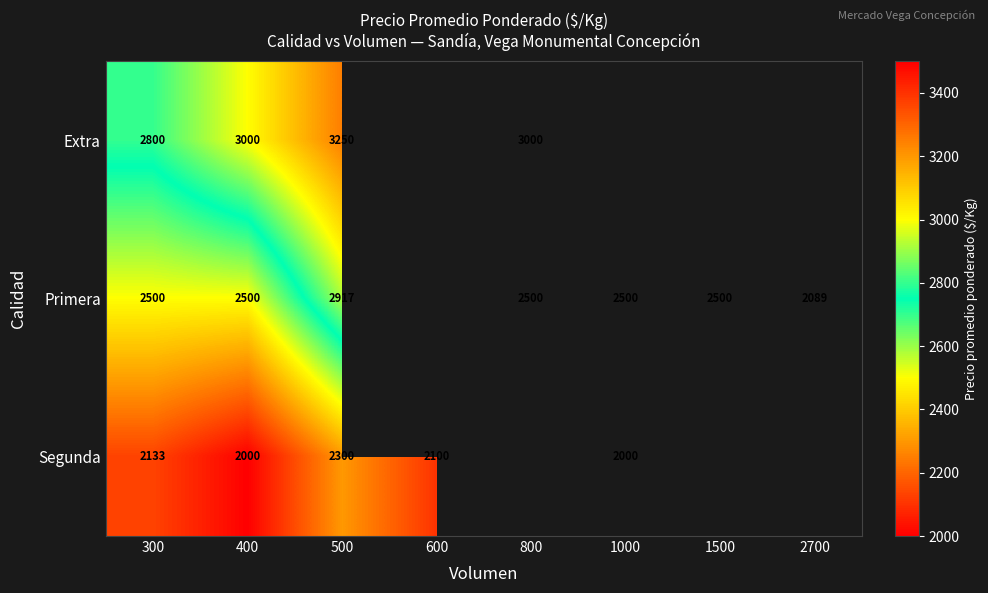

Is the value of Segunda at 400 greater than the value of Primera at 500?

No